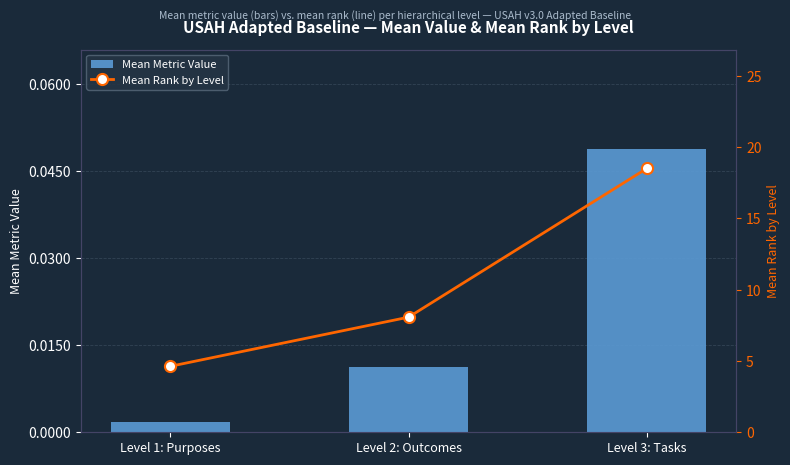

Reading right to left, what are all the values shown in this chart?

Mean Metric Value: 0.0	0.0	0.0
Mean Rank by Level: 18.5	8.1	4.6